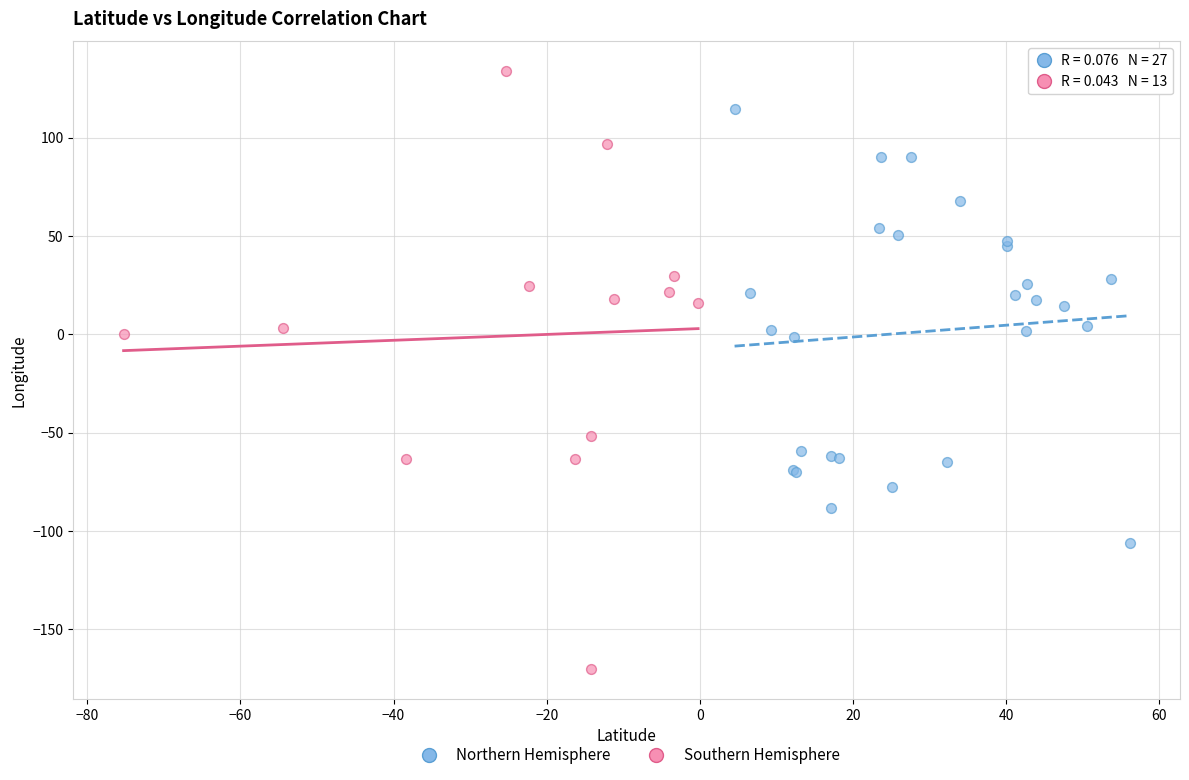

What are all the series names shown in the legend?

Northern Hemisphere, Southern Hemisphere